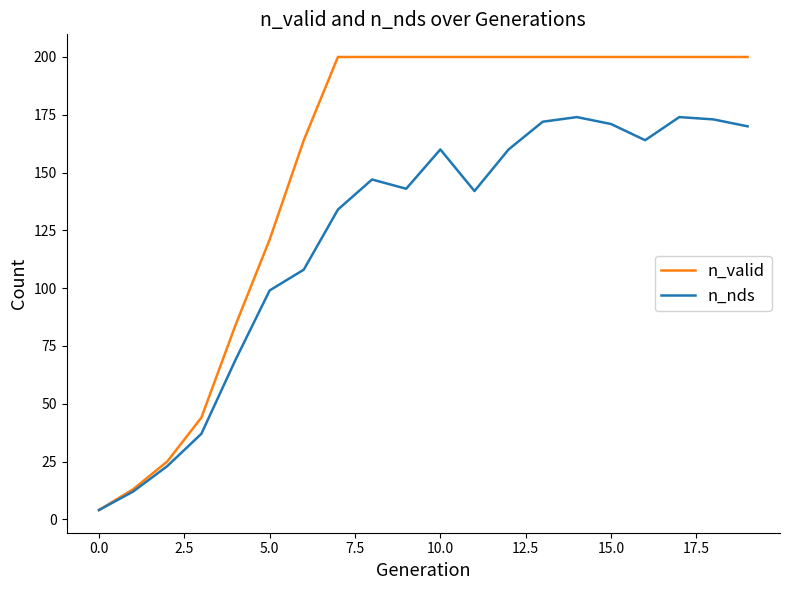

Which series has the largest total across all categories?

n_valid